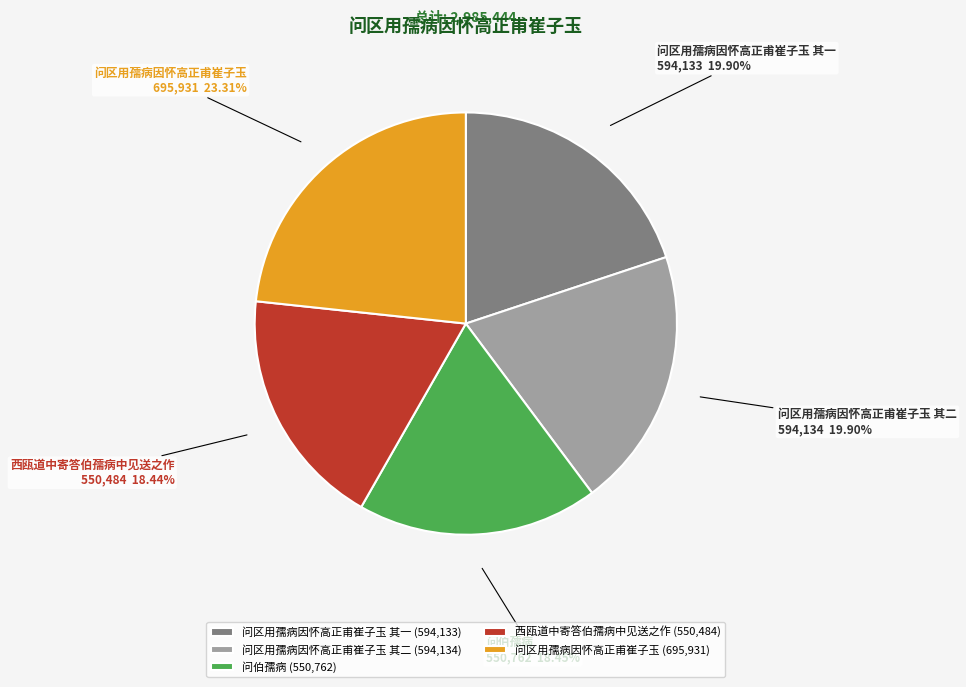

What is the ratio of the value at 问区用孺病因怀高正甫崔子玉 其二 to the value at 问区用孺病因怀高正甫崔子玉?

0.9